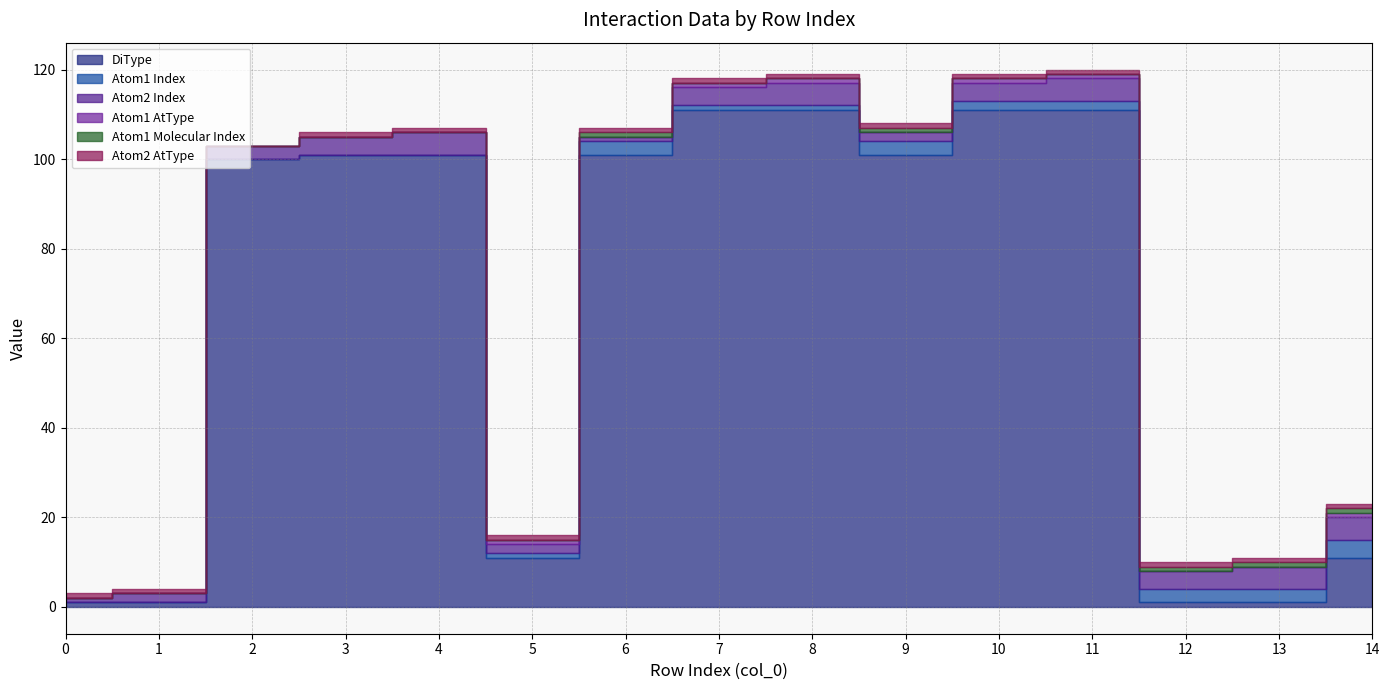

What is the maximum value for Atom2 Index?

5